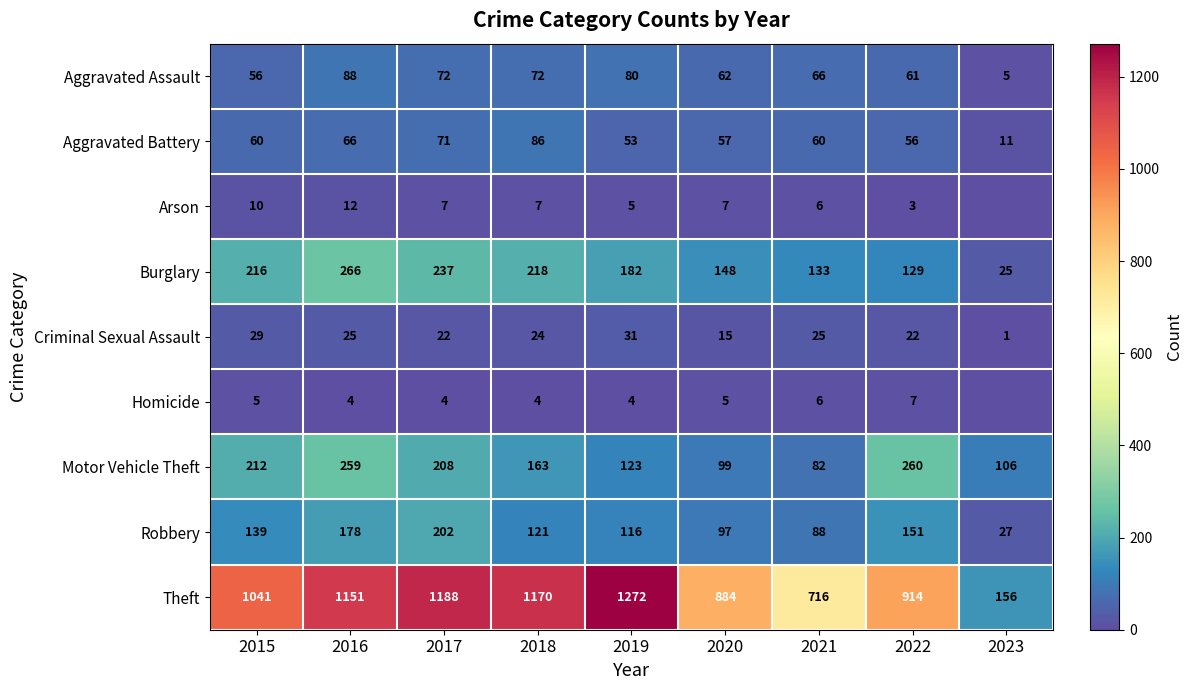

At which label is Robbery closest to 114?

2019